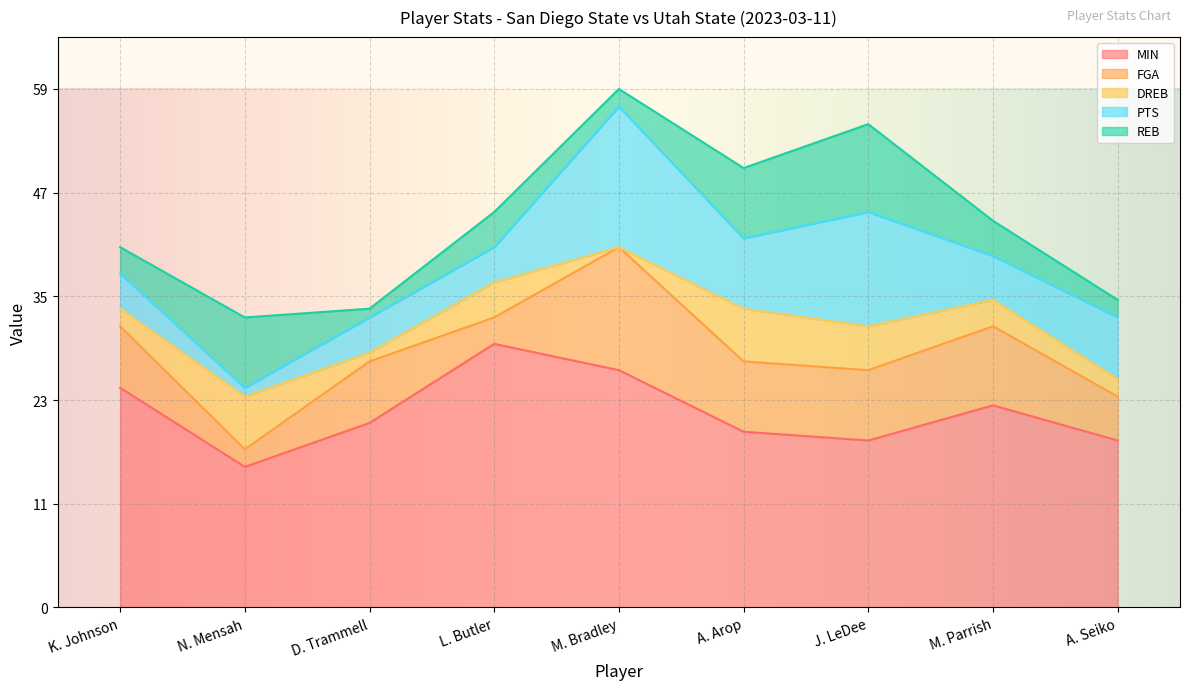

At which category does MIN reach its first local valley?

N. Mensah